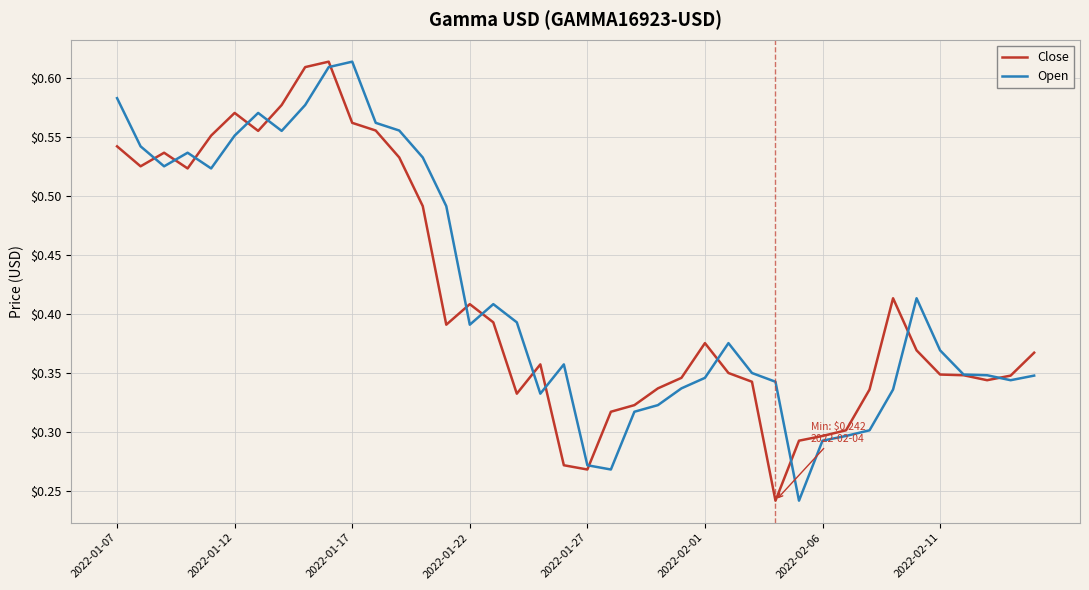

What is the smallest value displayed?

0.2